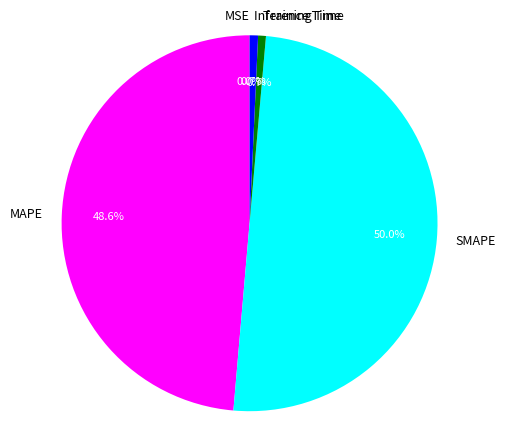

Which category has the biggest portion of the pie?

SMAPE